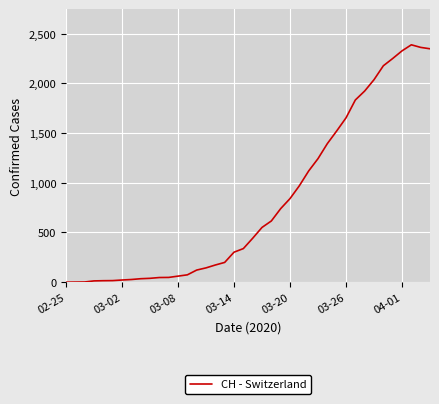

What is the greatest value displayed?

2388